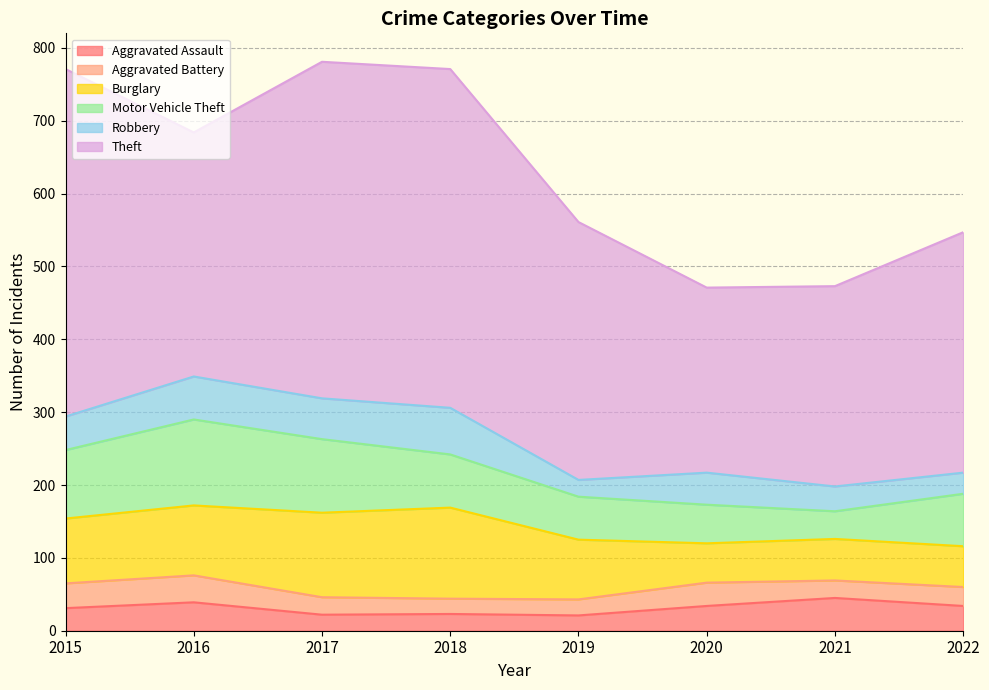

True or false: Aggravated Battery and Theft intersect in this chart.

False